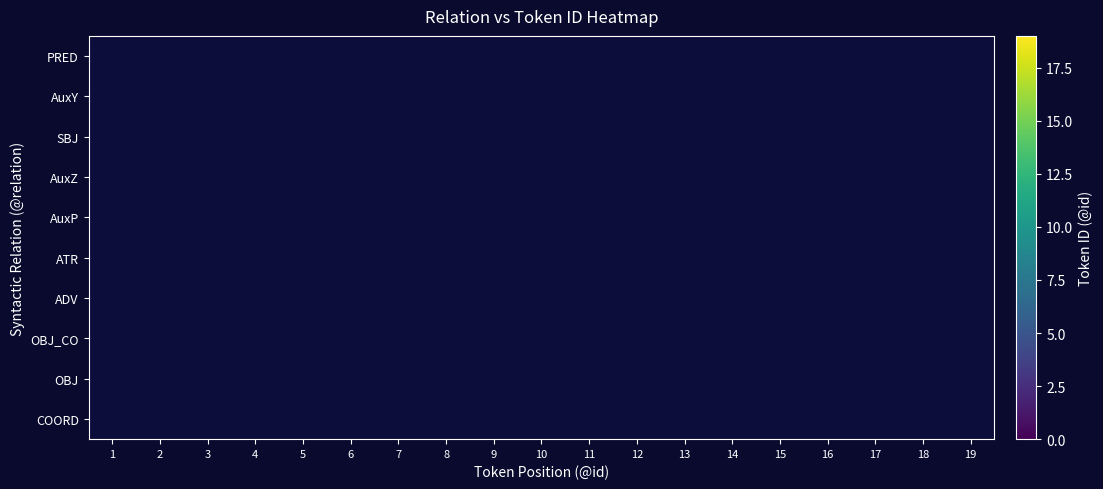

Count the number of data series in this chart.

10